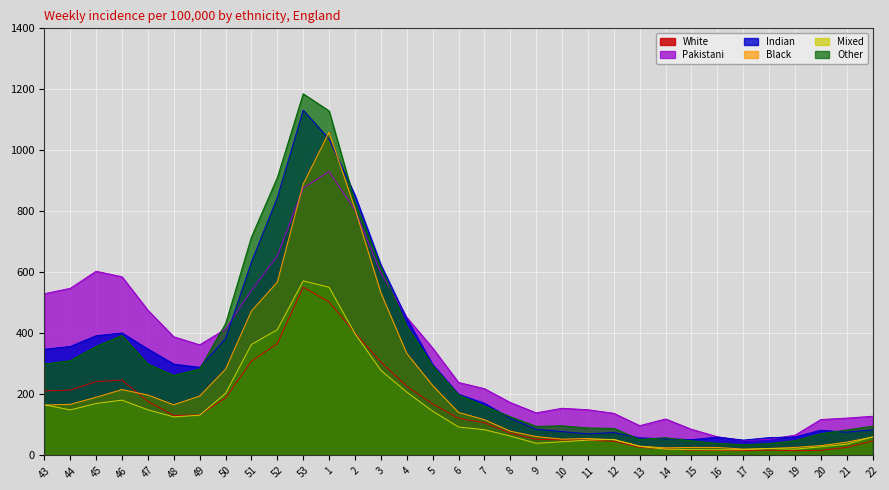

Does the chart display data point markers on the line(s)?

No